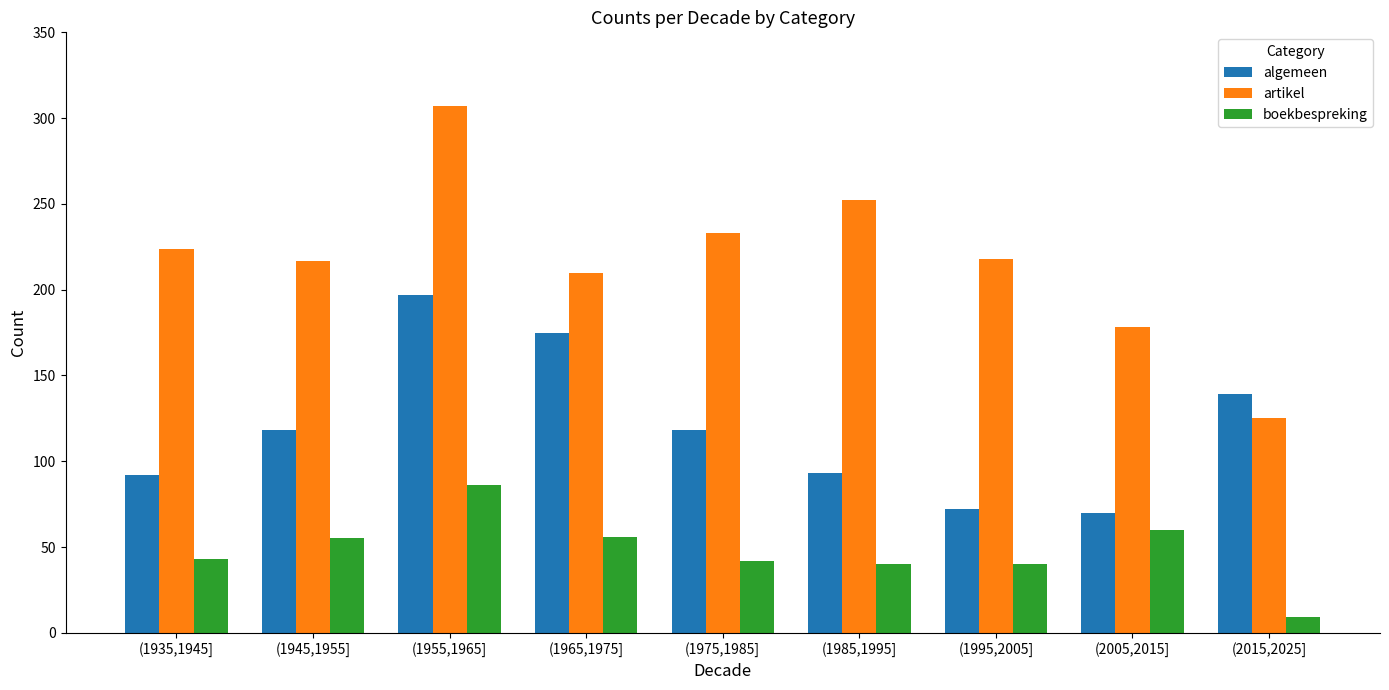

Which series has the largest total across all categories?

artikel